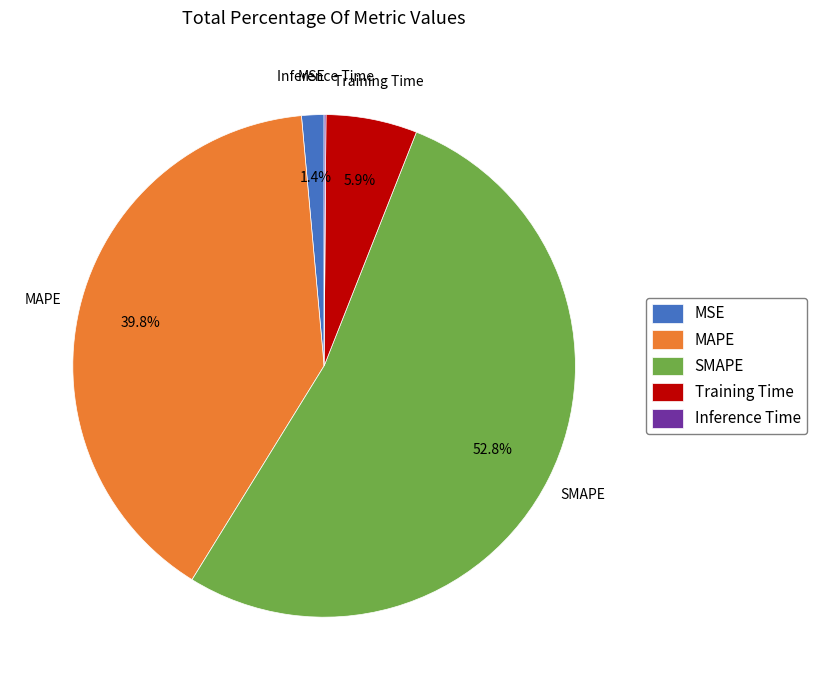

Does any single category account for the majority?

Yes